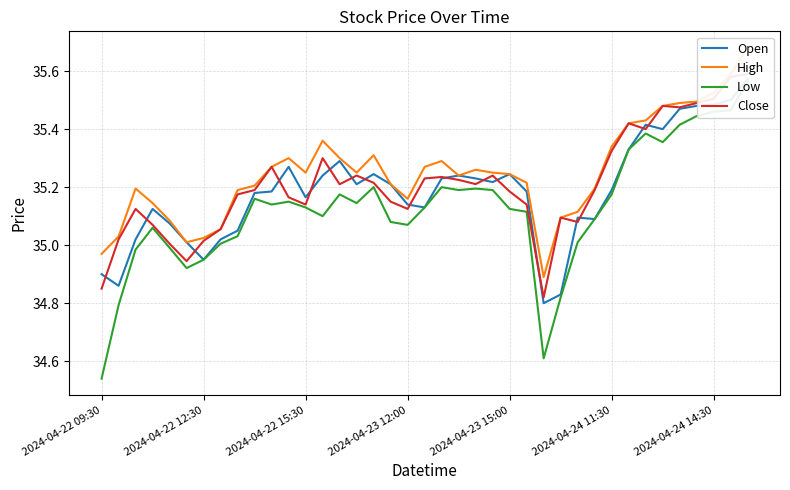

True or false: Low has a value of 22.5 at 22.

False